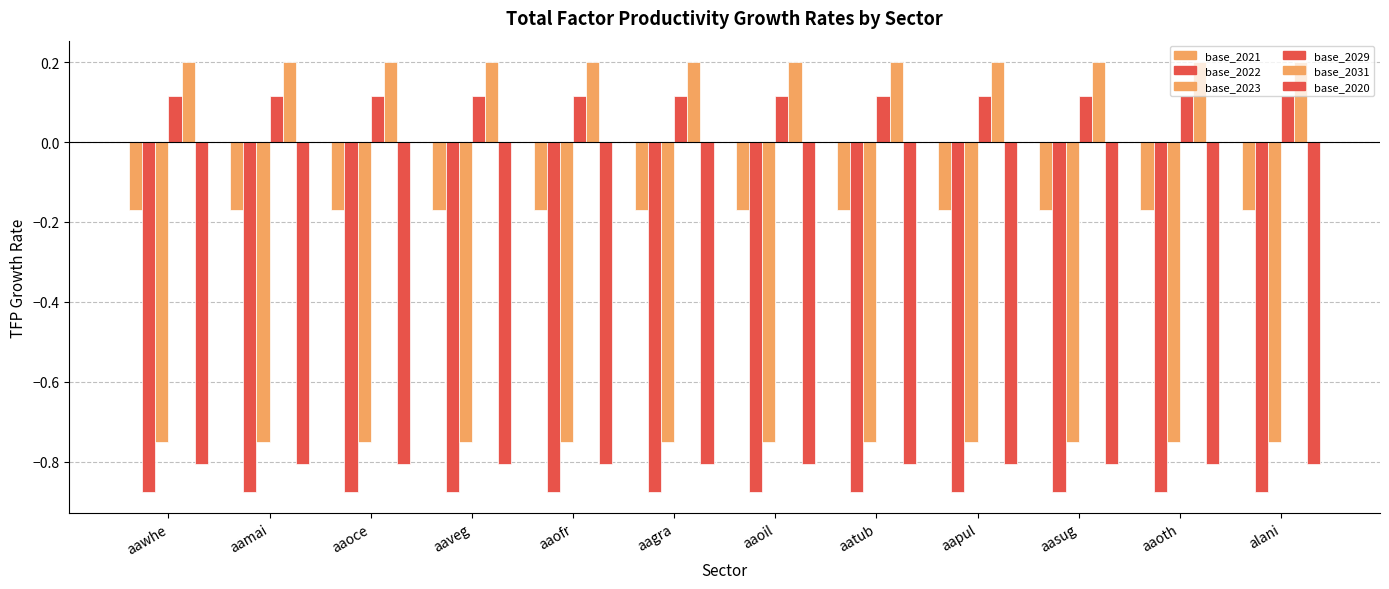

Count the number of categories in the chart.

12